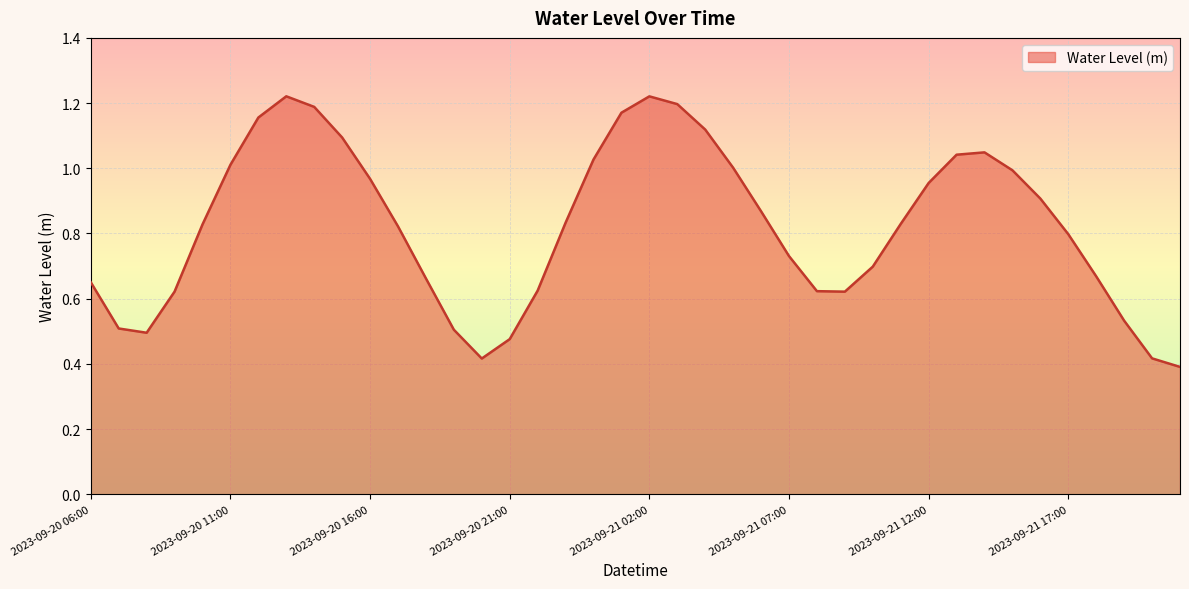

What is the smallest value displayed?

0.4